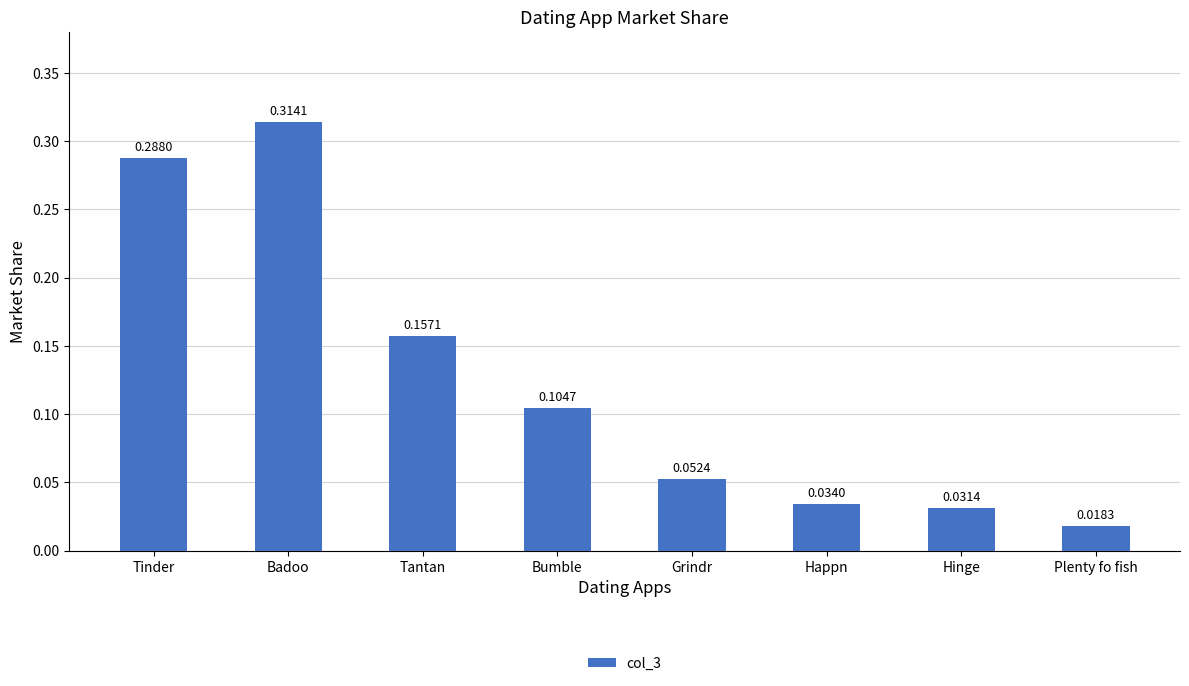

What is the label of the 3rd bar from the left?

Tantan